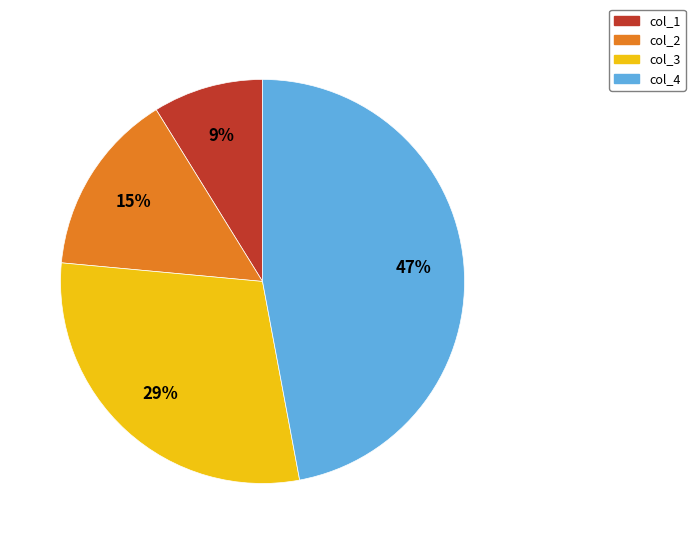

What is the largest slice in the pie chart?

col_4